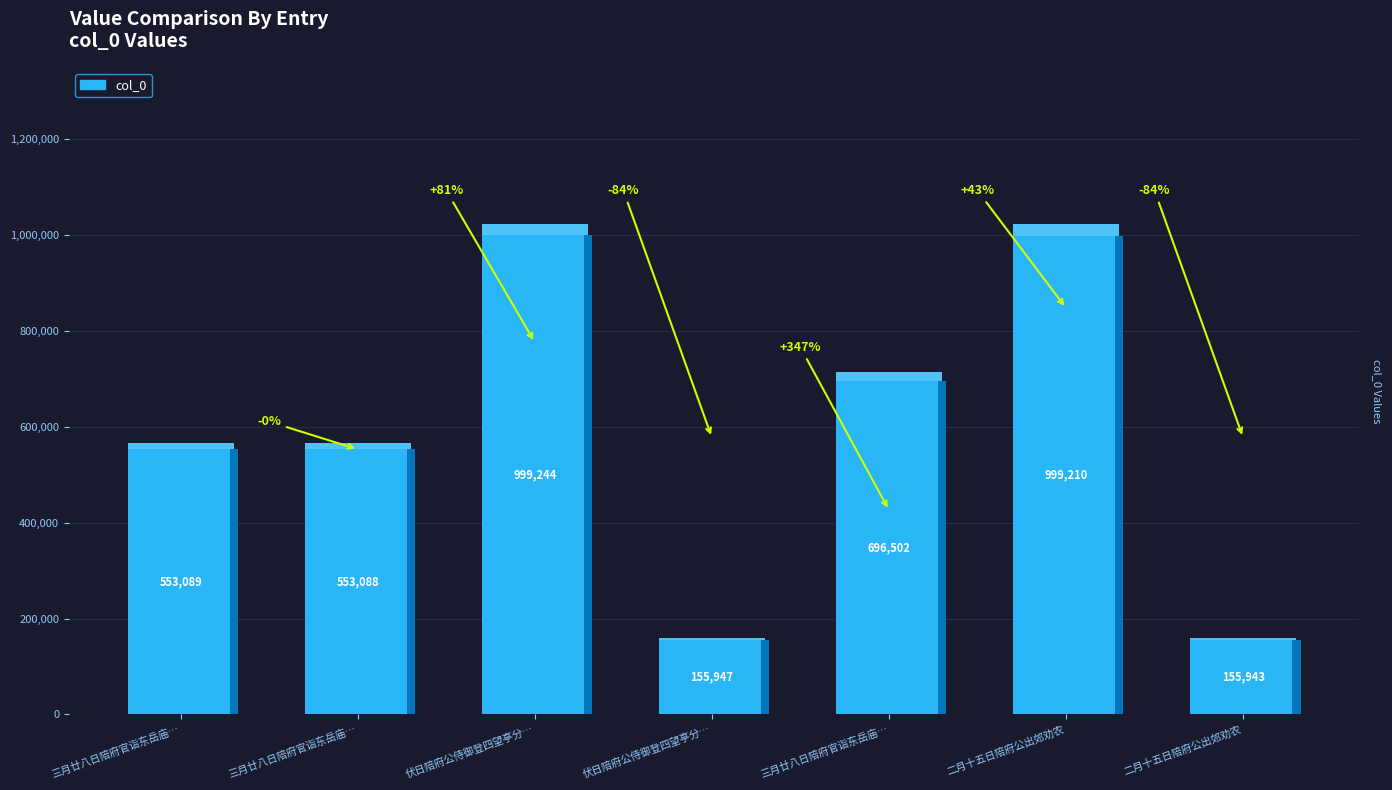

What is the value of the 2nd bar from the left?

553088